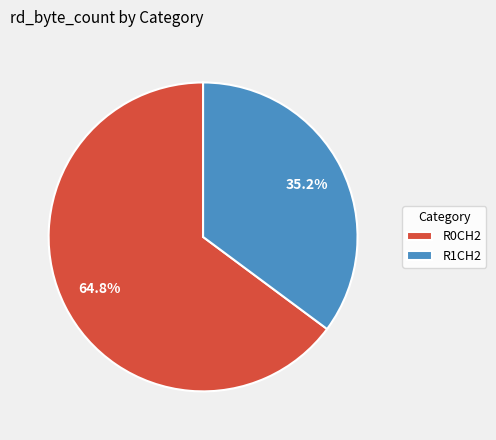

How many segments does this pie chart have?

2